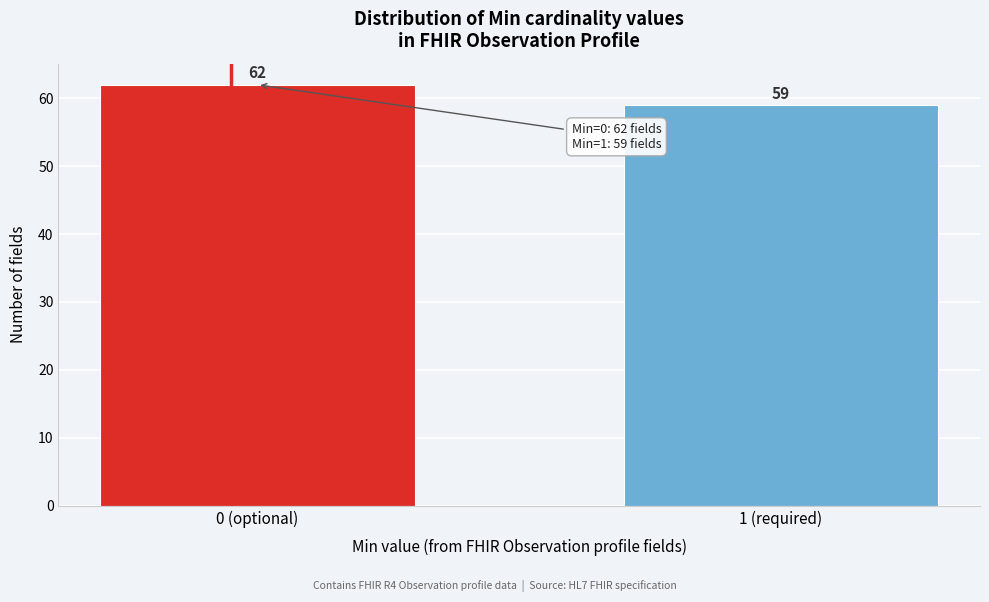

Reading left to right, what are all the values shown in this chart?

0 (optional)=62	1 (required)=59